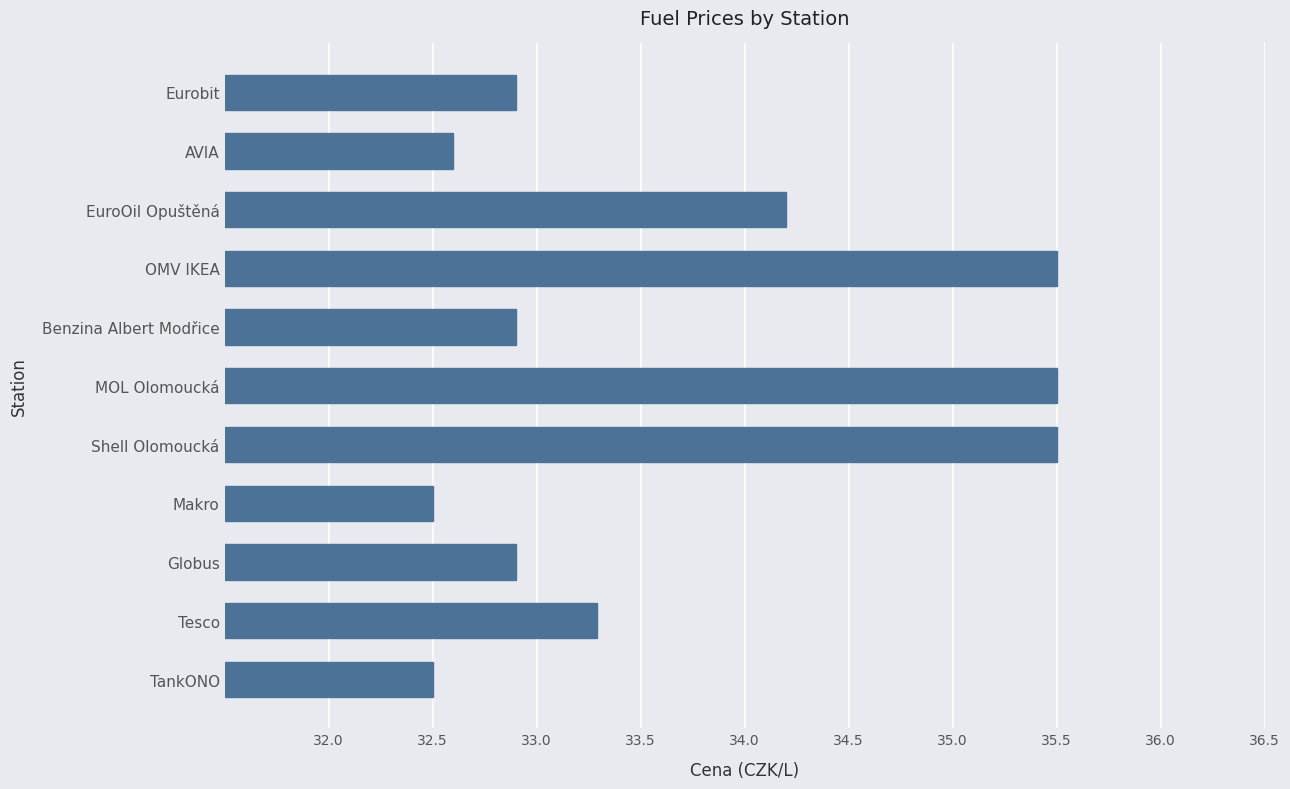

Is it true that the value at Globus is 18.2?

False